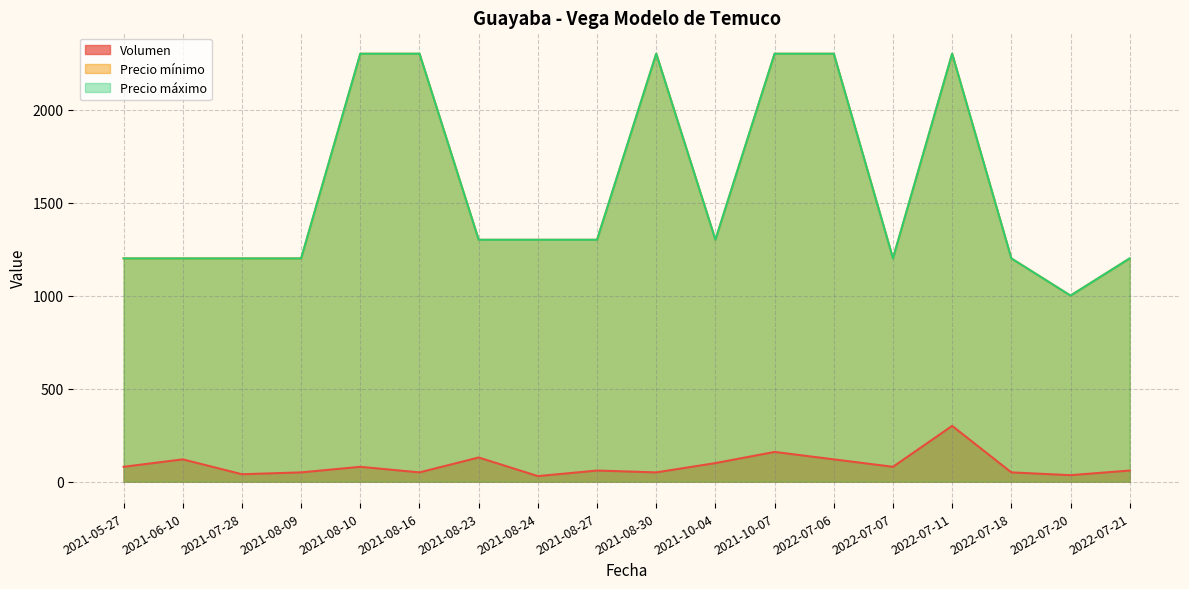

What is the difference between the second highest and minimum values in the Volumen series?

130